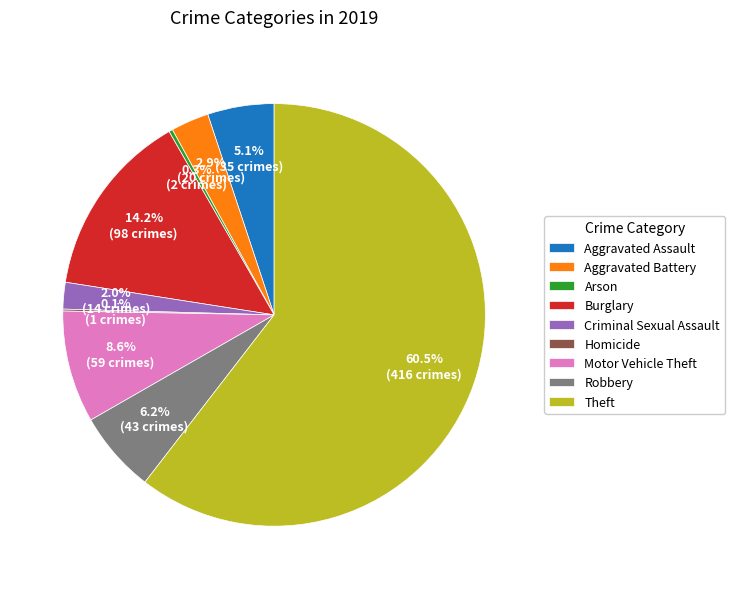

What is the largest slice in the pie chart?

Theft